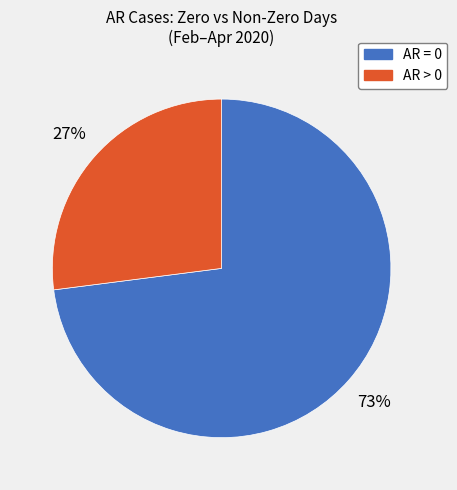

Is there a majority slice in this chart?

Yes